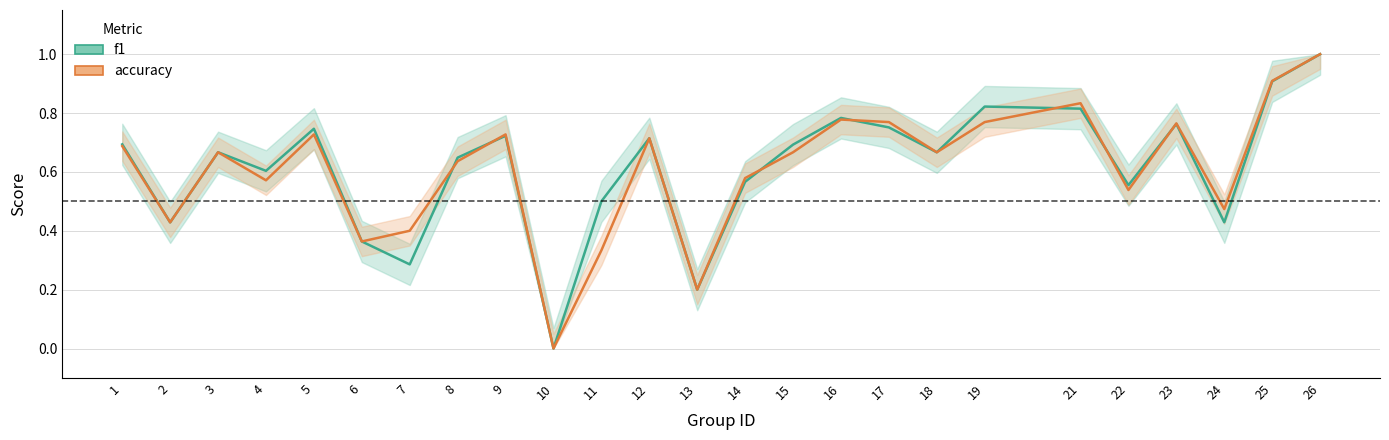

Is it true that f1 equals 0.1 at 22?

False